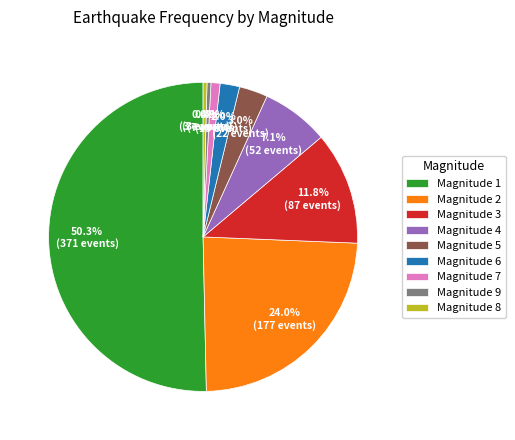

What is the ratio of the value at Magnitude 6 to the value at Magnitude 5?

0.7